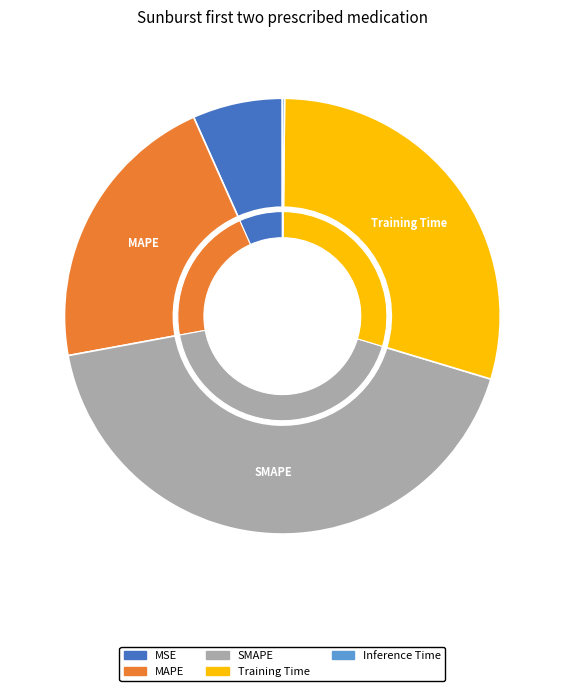

Does MSE represent more than half of the total?

No